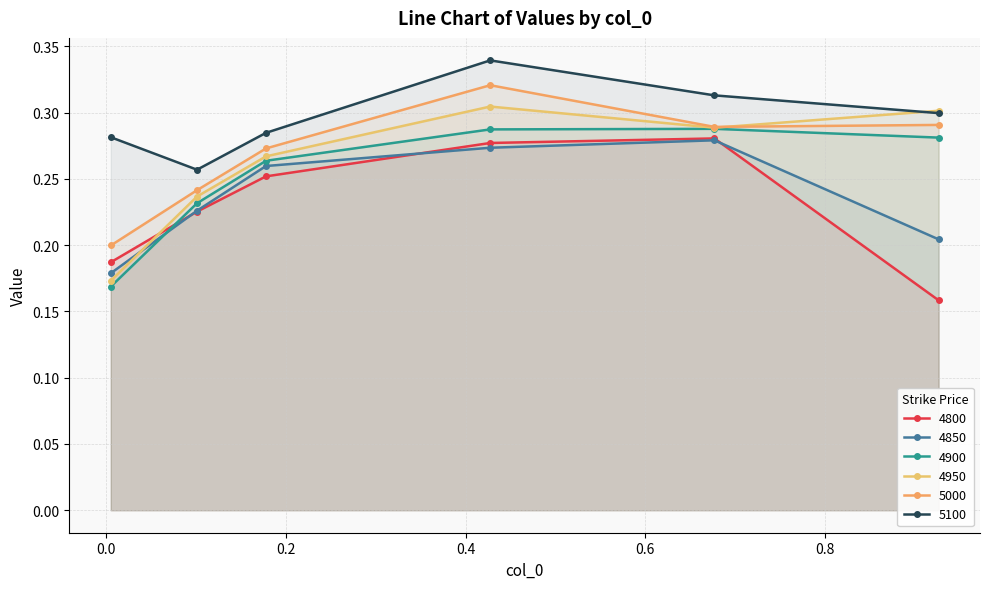

Reading right to left, transcribe all the data shown in this chart.

4800: 0.9260273972602739=0.2	0.6767123287671233=0.3	0.4273972602739726=0.3	0.1780821917808219=0.3	0.1013698630136986=0.2	0.005479452054794521=0.2
4850: 0.9260273972602739=0.2	0.6767123287671233=0.3	0.4273972602739726=0.3	0.1780821917808219=0.3	0.1013698630136986=0.2	0.005479452054794521=0.2
4900: 0.9260273972602739=0.3	0.6767123287671233=0.3	0.4273972602739726=0.3	0.1780821917808219=0.3	0.1013698630136986=0.2	0.005479452054794521=0.2
4950: 0.9260273972602739=0.3	0.6767123287671233=0.3	0.4273972602739726=0.3	0.1780821917808219=0.3	0.1013698630136986=0.2	0.005479452054794521=0.2
5000: 0.9260273972602739=0.3	0.6767123287671233=0.3	0.4273972602739726=0.3	0.1780821917808219=0.3	0.1013698630136986=0.2	0.005479452054794521=0.2
5100: 0.9260273972602739=0.3	0.6767123287671233=0.3	0.4273972602739726=0.3	0.1780821917808219=0.3	0.1013698630136986=0.3	0.005479452054794521=0.3